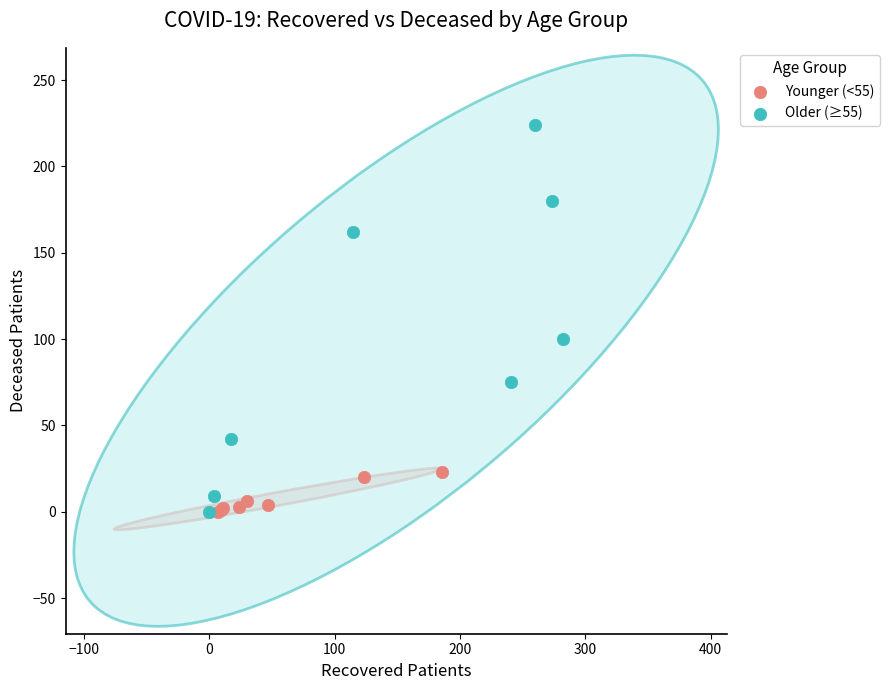

Which series contains the highest Y value?

Older (≥55)